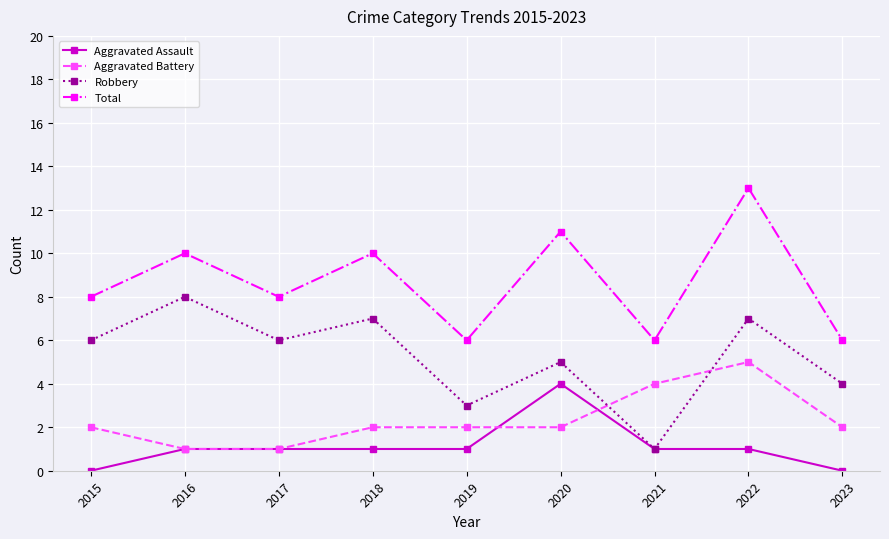

What is the difference between the maximum and minimum values in the Robbery series?

7